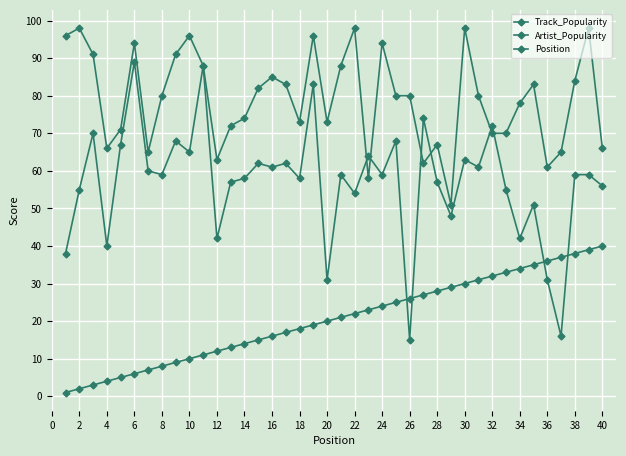

Does the chart have visible grid lines?

Yes